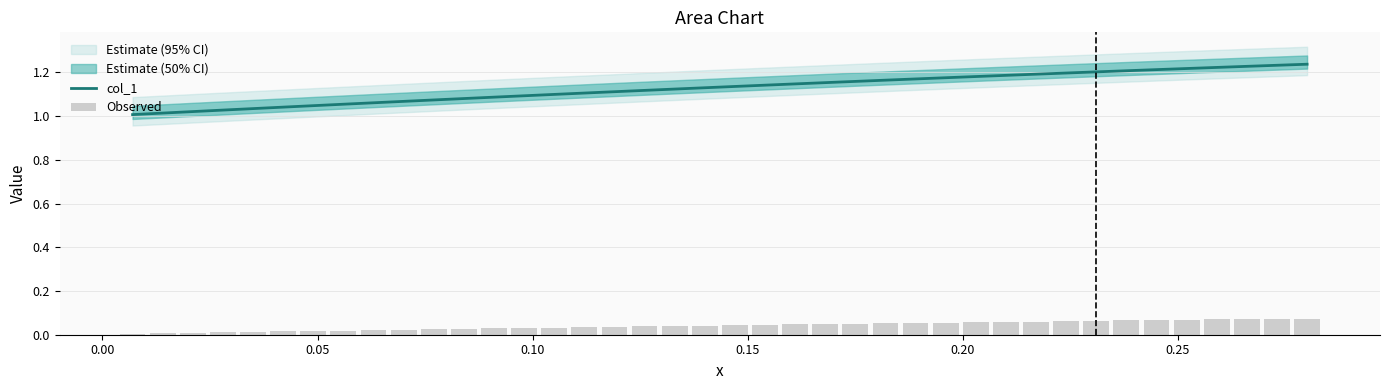

What is the difference between the maximum and minimum values in the Observed series?

0.1